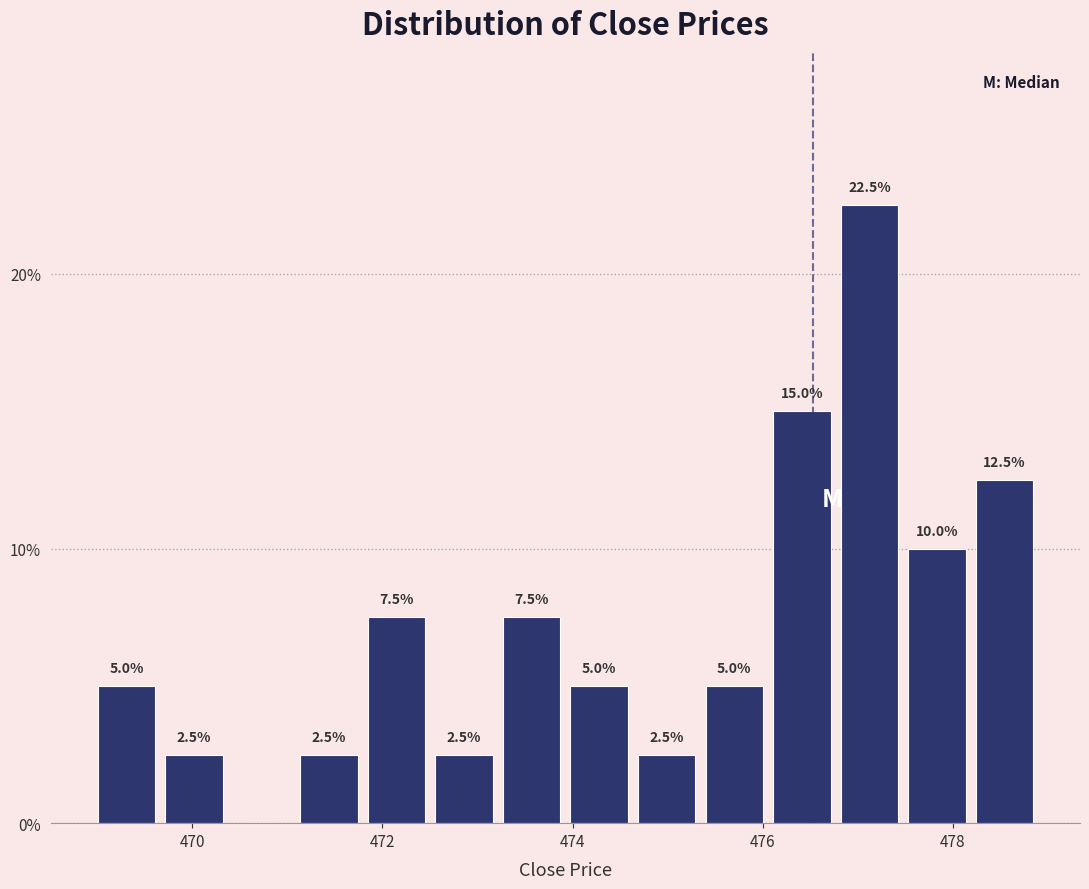

Read against the x-axis, roughly where is the centre of the tallest bar?

477.2